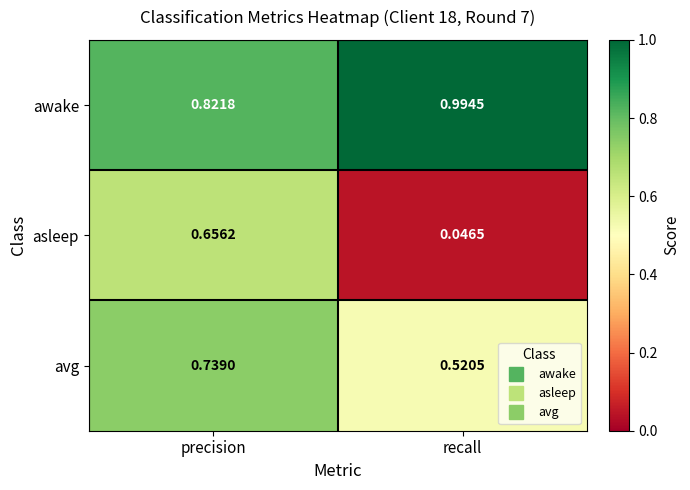

Which series has the largest total across all categories?

awake